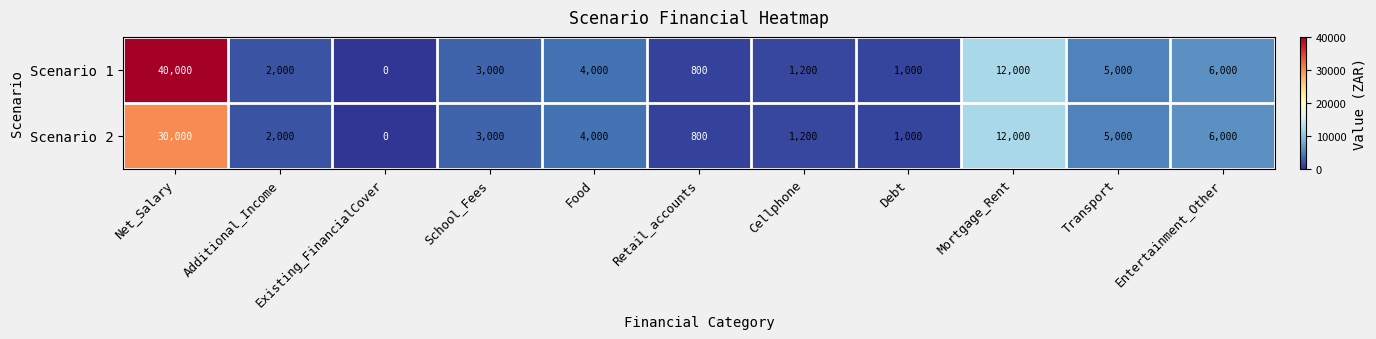

What is the maximum value for Scenario 2?

30000